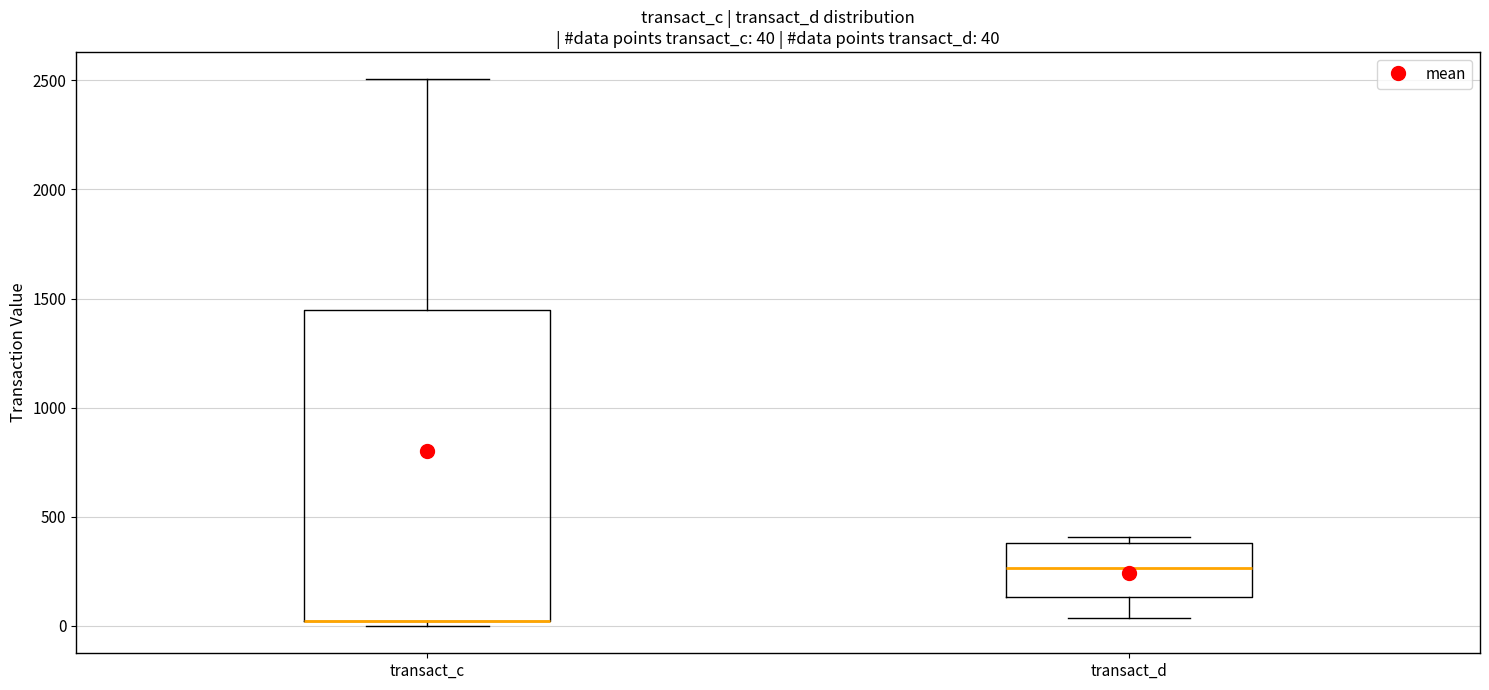

Which box is the tallest, from its lower edge to its upper edge?

transact_c